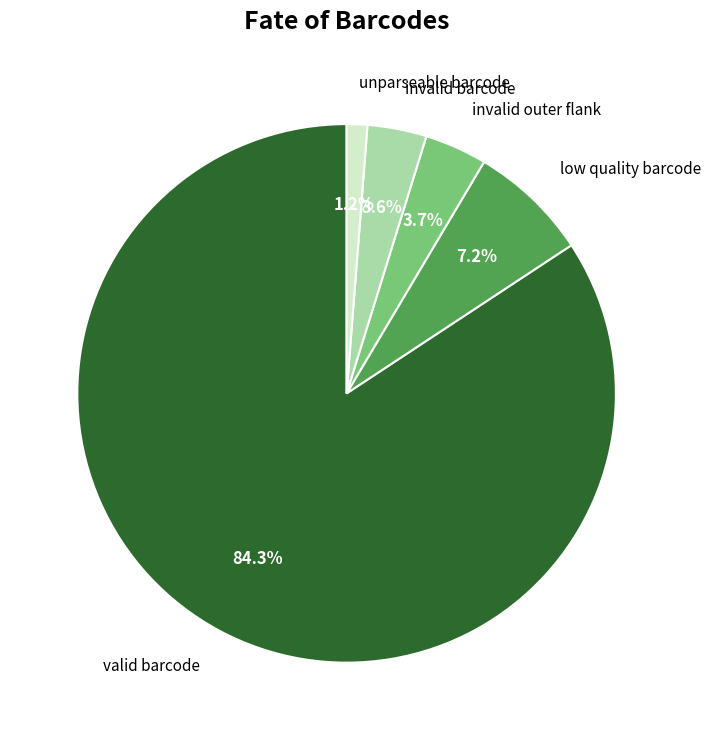

Does any single category account for the majority?

Yes